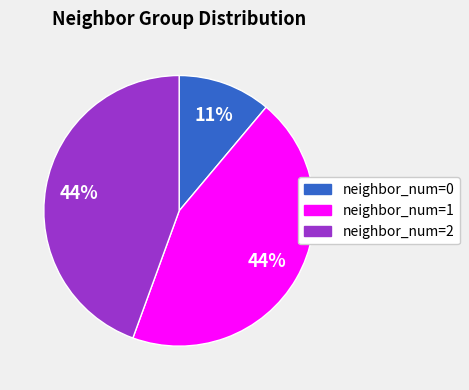

Is the sum of neighbor_num=0 and neighbor_num=1 greater than half?

Yes